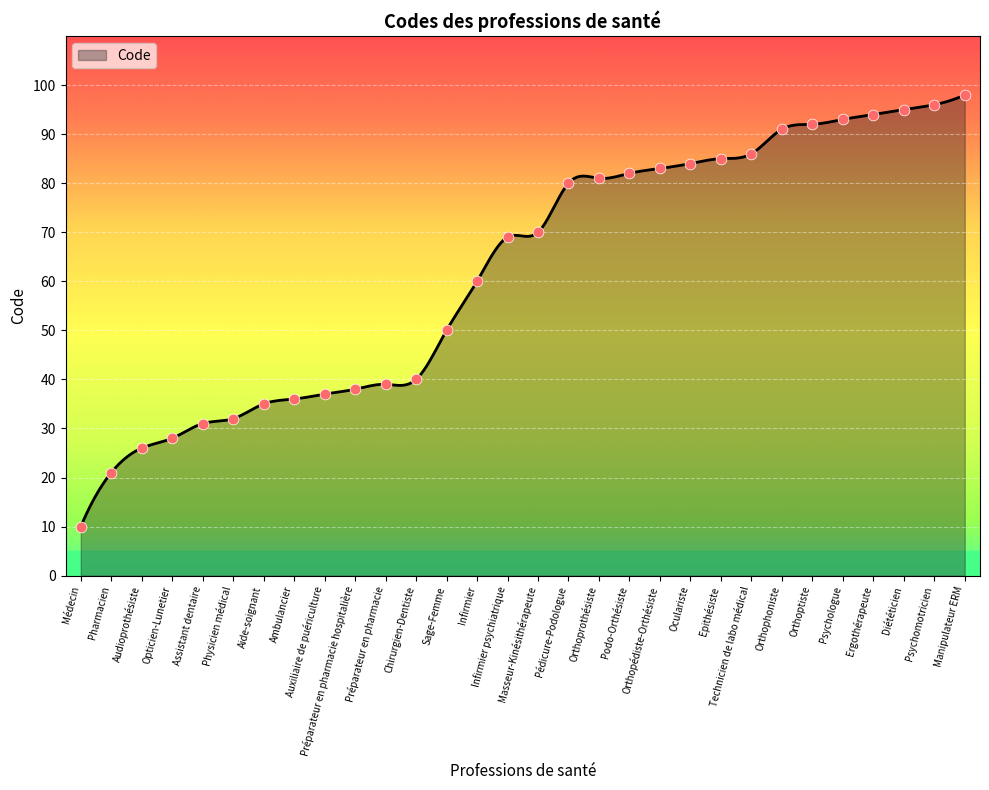

Approximately how many times larger is the value at Préparateur en pharmacie compared to Technicien de labo médical?

0.5